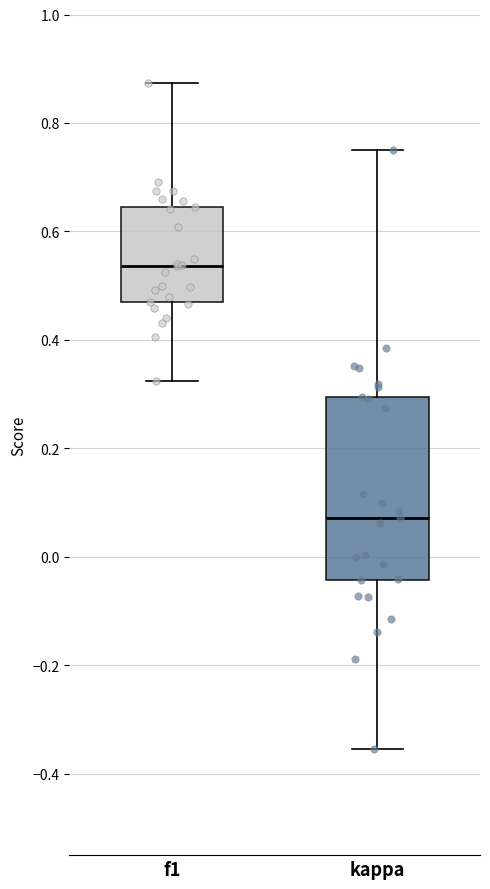

Reading left to right, read every box against the y-axis: the position of its median line, the range the box covers, and the ends of its whiskers. The values are not printed on the chart, so give them approximately, as read against the axis.

f1: median 0.54, box 0.46 to 0.64, whiskers 0.32 to 0.88
kappa: median 0.08, box -0.04 to 0.30, whiskers -0.36 to 0.76